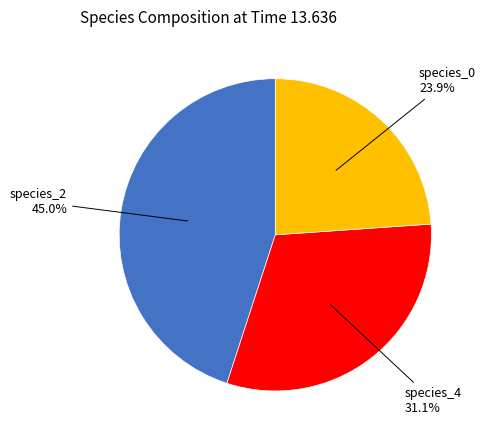

Does any single category account for the majority?

No